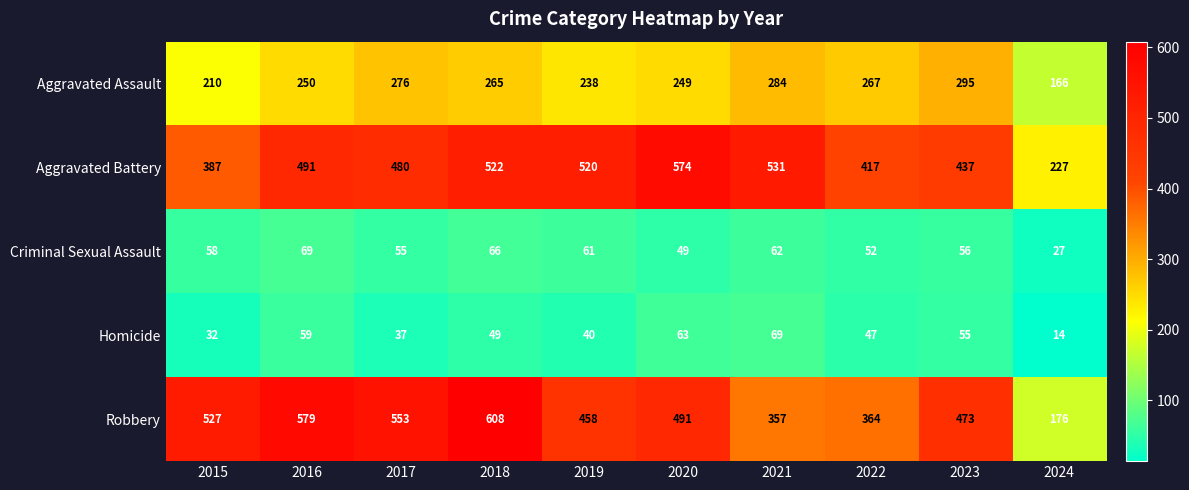

Rank the series at 2017 from highest to lowest value.

Robbery, Aggravated Battery, Aggravated Assault, Criminal Sexual Assault, Homicide